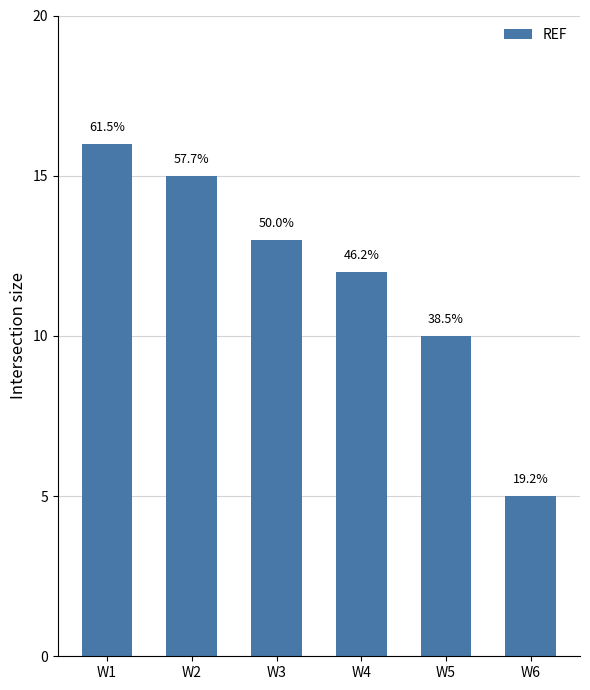

List the labels in order of value, smallest first.

W6, W5, W4, W3, W2, W1